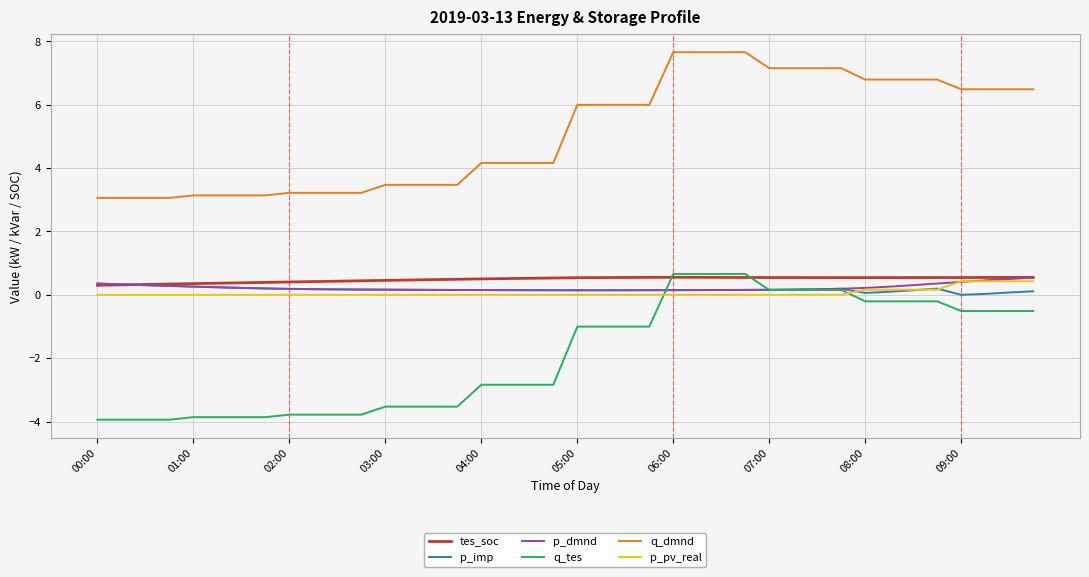

What are all the series names shown in the legend?

tes_soc, p_imp, p_dmnd, q_tes, q_dmnd, p_pv_real